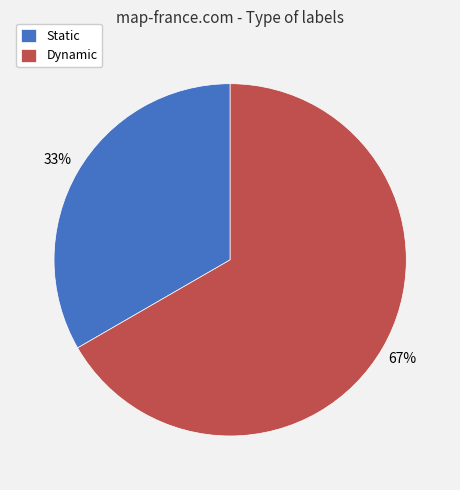

How many segments does this pie chart have?

2